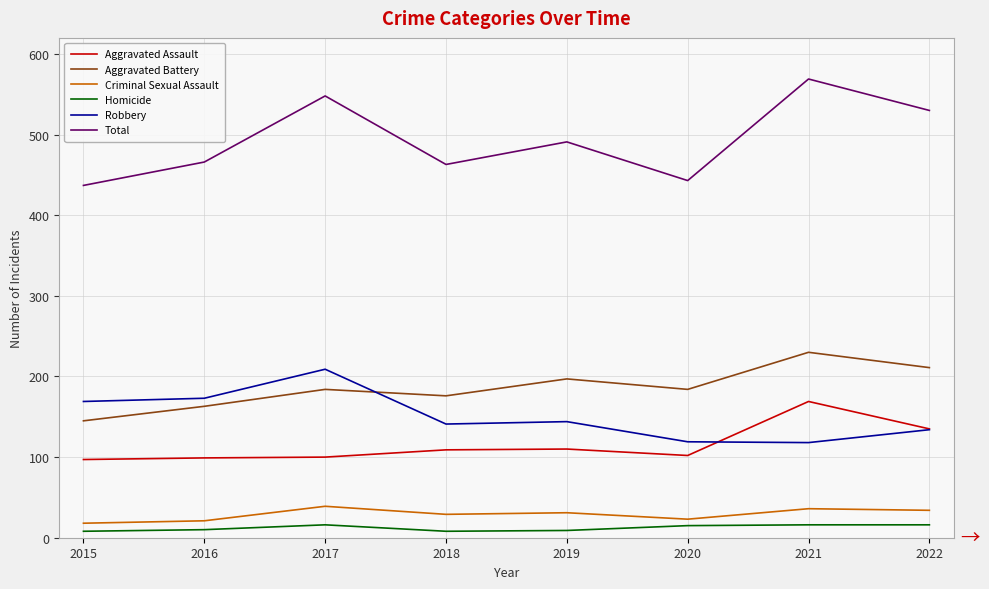

At which label does Criminal Sexual Assault first exceed 31?

2017